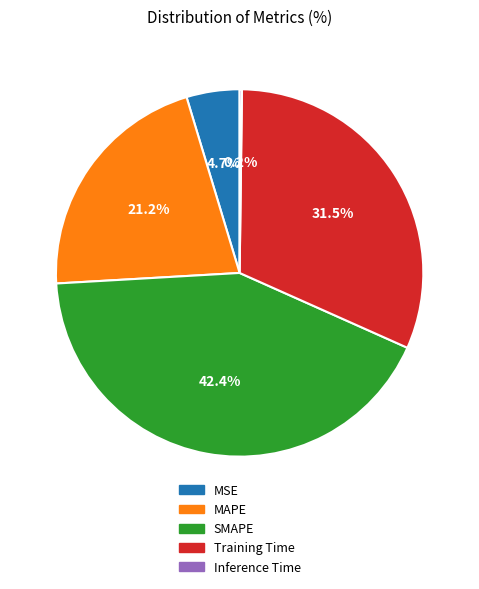

Combined, what portion of the pie is Training Time and MAPE?

52.7%